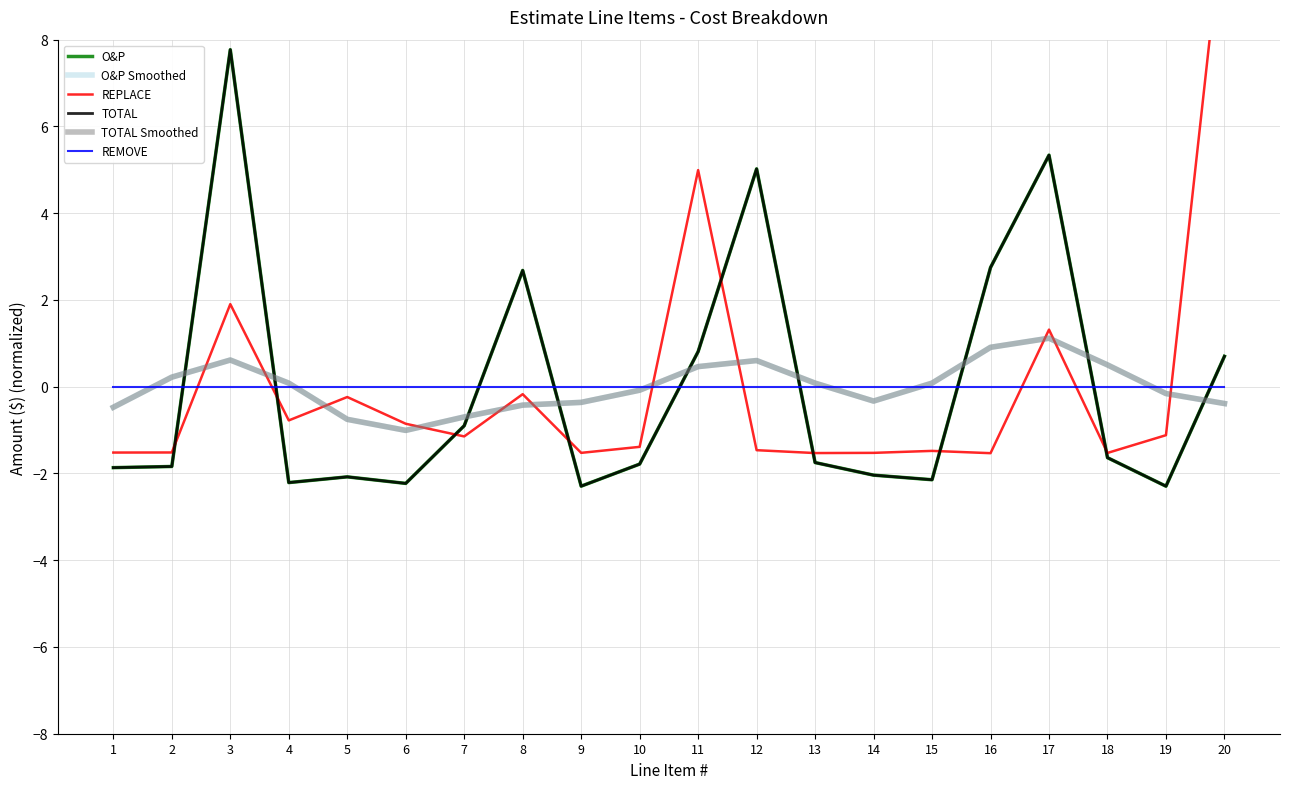

Reading left to right, what are all the values shown in this chart?

O&P: -1.9	-1.8	7.8	-2.2	-2.1	-2.2	-0.9	2.7	-2.3	-1.8	0.8	5.0	-1.7	-2.0	-2.1	2.7	5.3	-1.6	-2.3	0.7
O&P Smoothed: -0.5	0.2	0.6	0.1	-0.8	-1.0	-0.7	-0.4	-0.4	-0.1	0.5	0.6	0.1	-0.3	0.1	0.9	1.1	0.5	-0.2	-0.4
REPLACE: -1.5	-1.5	1.9	-0.8	-0.2	-0.9	-1.1	-0.2	-1.5	-1.4	5.0	-1.5	-1.5	-1.5	-1.5	-1.5	1.3	-1.5	-1.1	11.1
TOTAL: -1.9	-1.8	7.8	-2.2	-2.1	-2.2	-0.9	2.7	-2.3	-1.8	0.8	5.0	-1.7	-2.0	-2.1	2.7	5.3	-1.6	-2.3	0.7
TOTAL Smoothed: -0.5	0.2	0.6	0.1	-0.8	-1.0	-0.7	-0.4	-0.4	-0.1	0.5	0.6	0.1	-0.3	0.1	0.9	1.1	0.5	-0.2	-0.4
REMOVE: 0.0	0.0	0.0	0.0	0.0	0.0	0.0	0.0	0.0	0.0	0.0	0.0	0.0	0.0	0.0	0.0	0.0	0.0	0.0	0.0